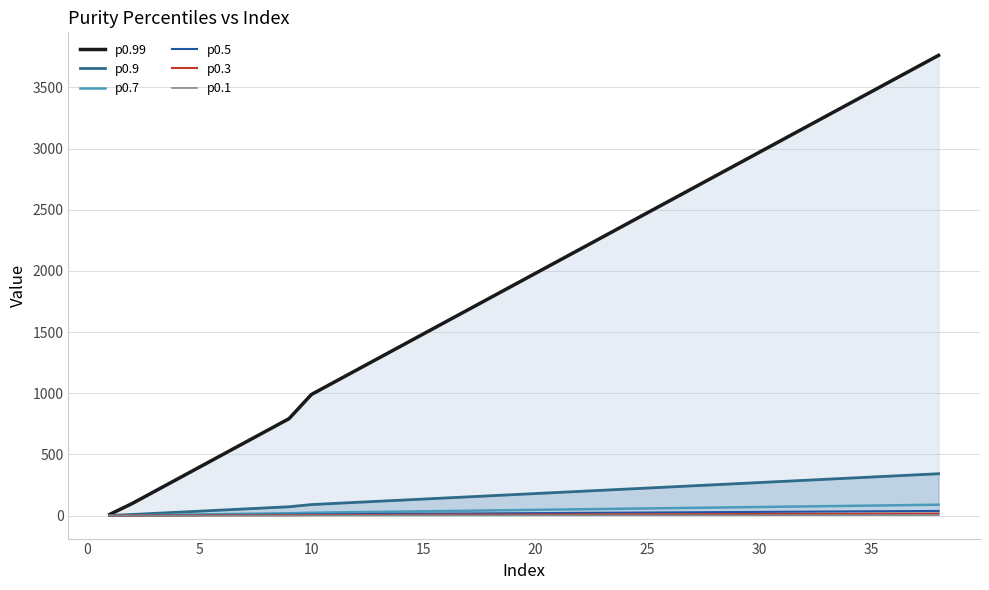

True or false: p0.99 and p0.5 cross at least once.

False